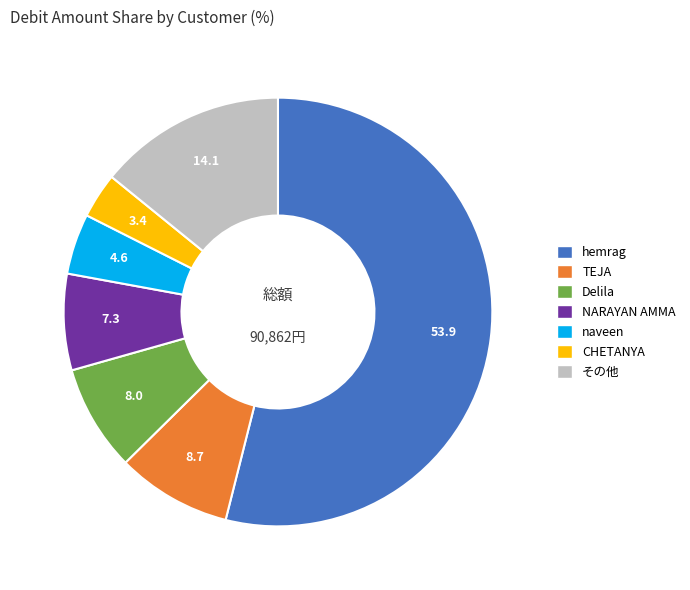

Does any single category account for the majority?

Yes